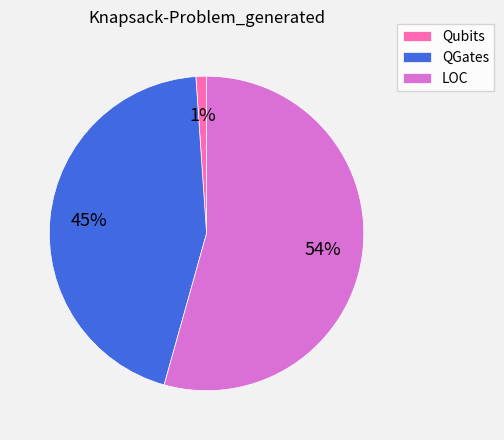

To the nearest percent, what is the difference between the LOC and Qubits slice percentages?

53%